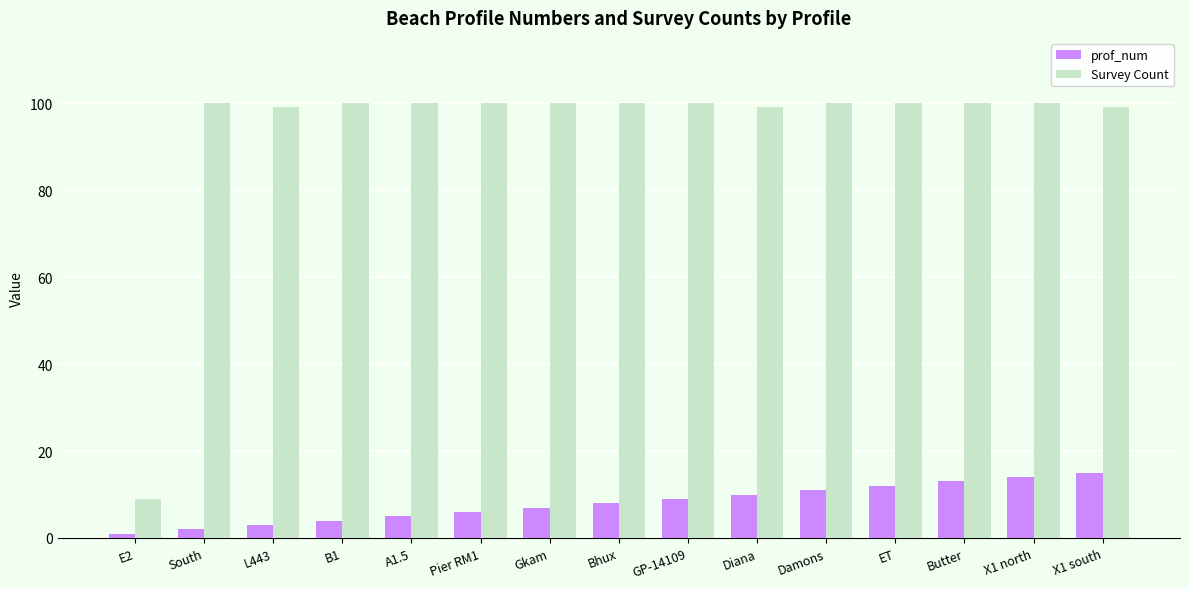

Which series has the largest range (max minus min)?

Survey Count